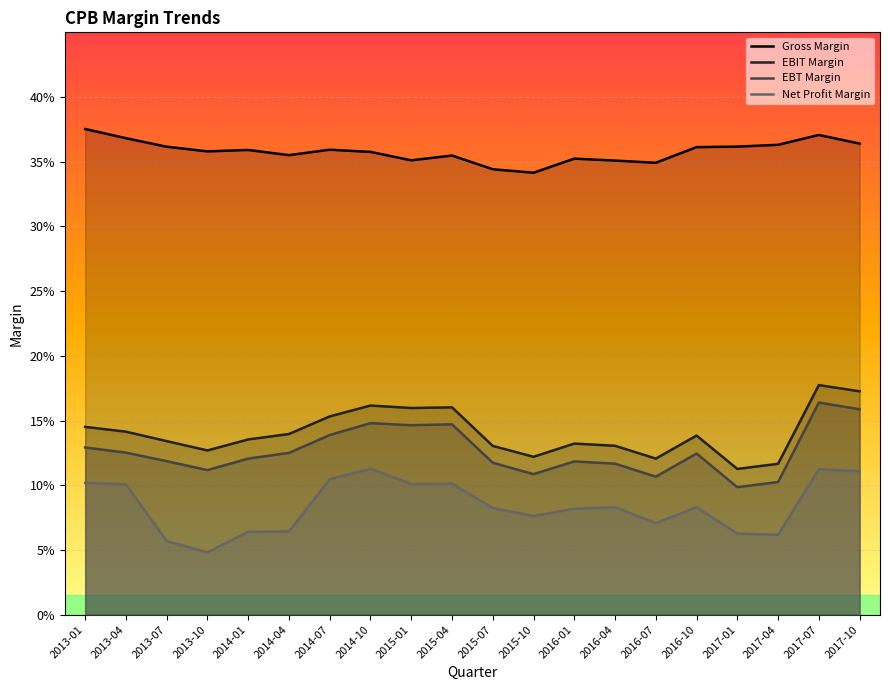

How many interior local valleys does the Gross Margin series have?

5